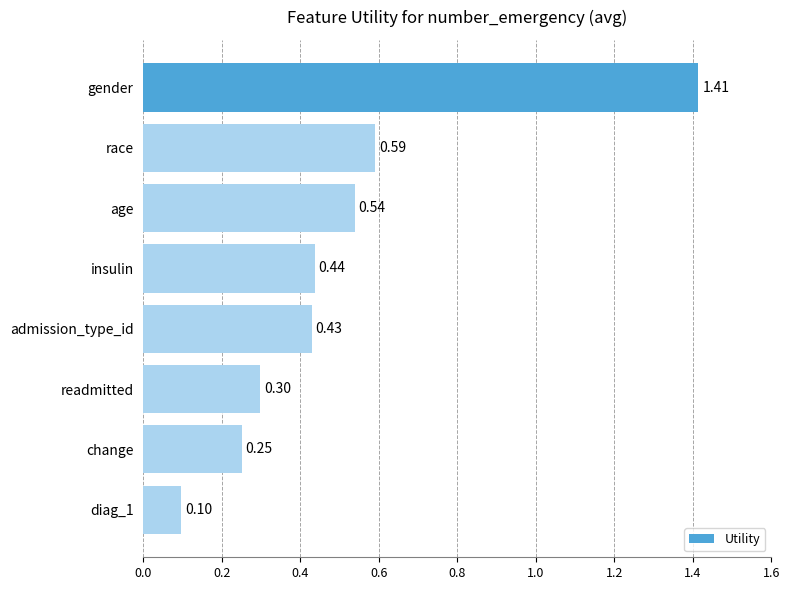

Does the chart contain any negative values?

No